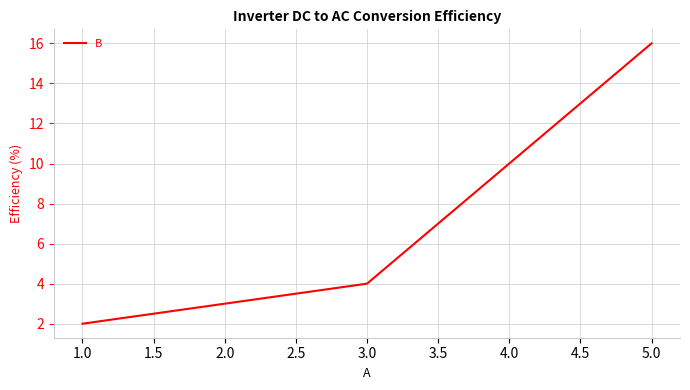

Which label corresponds to the smallest value in the chart?

1.0